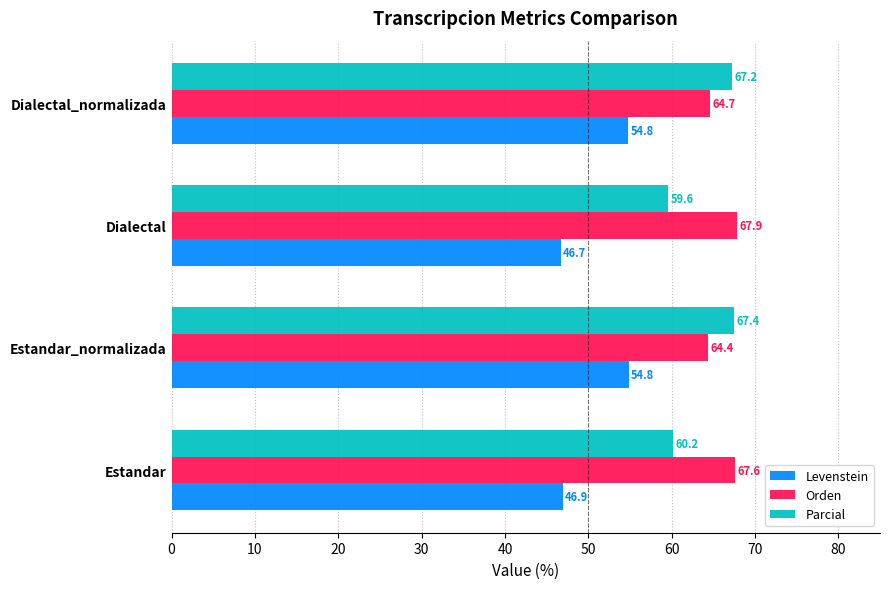

Rank the series by their maximum value, from highest to lowest.

Orden, Parcial, Levenstein